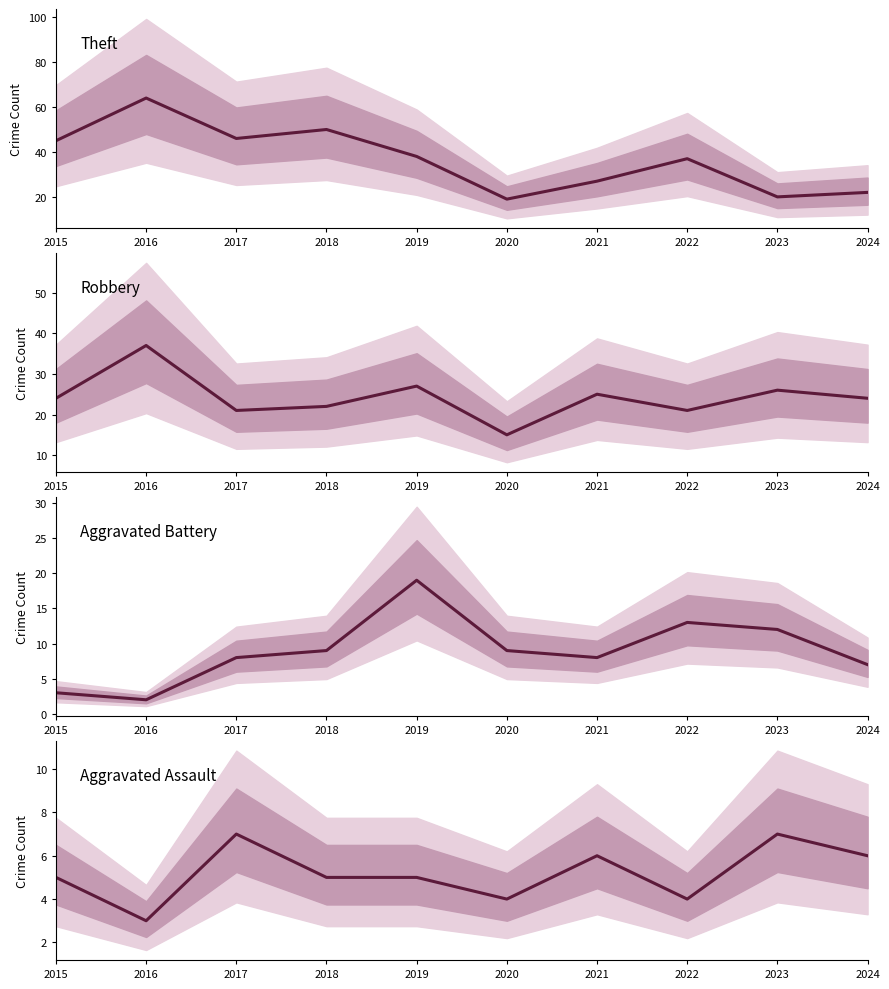

What is the approximate value of Aggravated Battery at 2019, to the nearest 10?

20